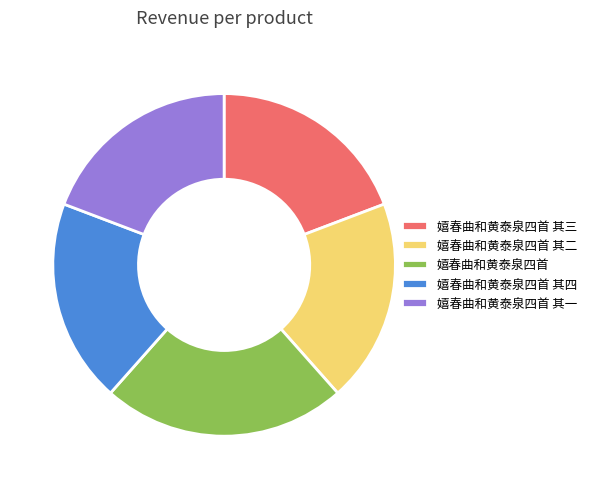

Do 嬉春曲和黄泰泉四首 其三 and 嬉春曲和黄泰泉四首 其一 together represent more than half of the pie?

No